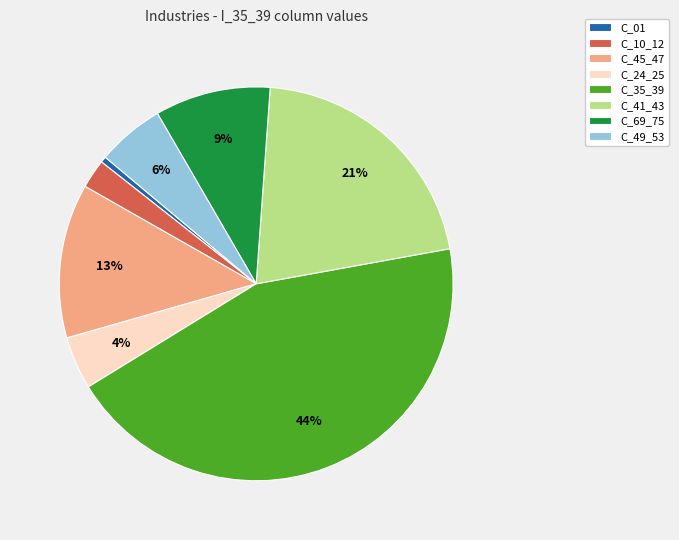

Combined, do C_49_53 and C_10_12 account for over 50%?

No